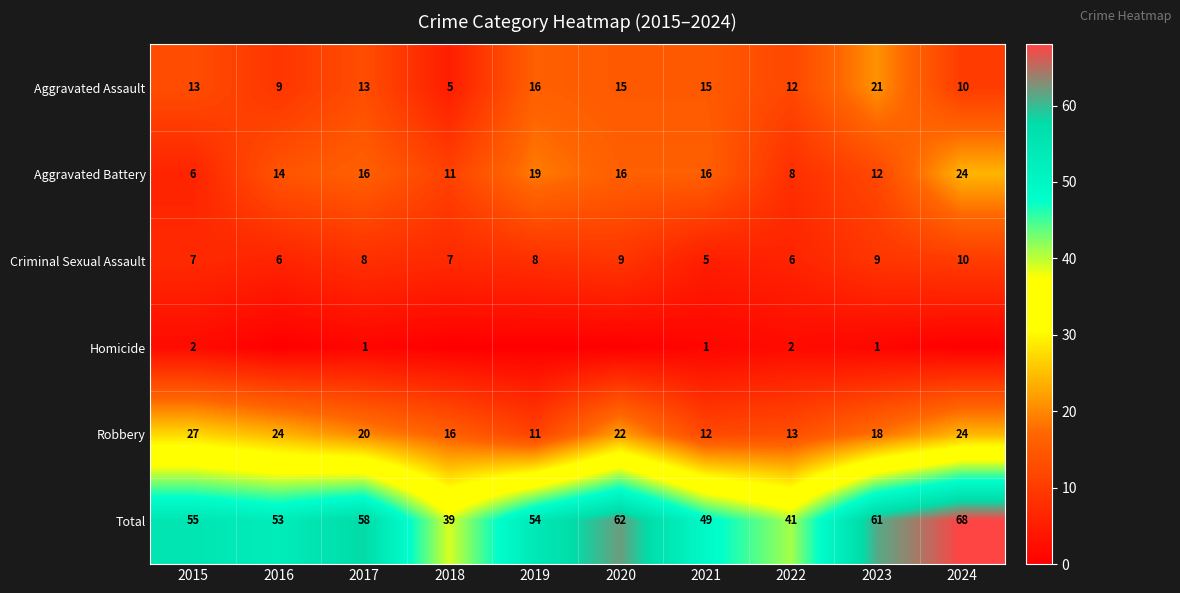

The Aggravated Battery series shows 17 at 2023. True or false?

False